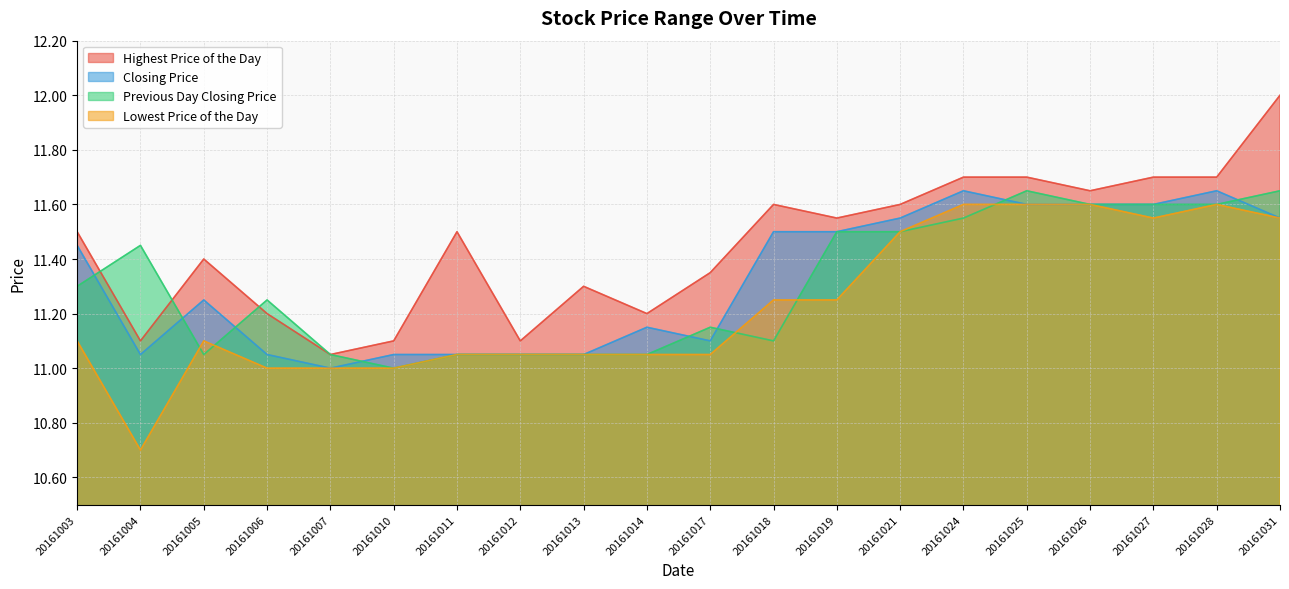

What is the difference between the second highest and minimum values in the Highest Price of the Day series?

0.6